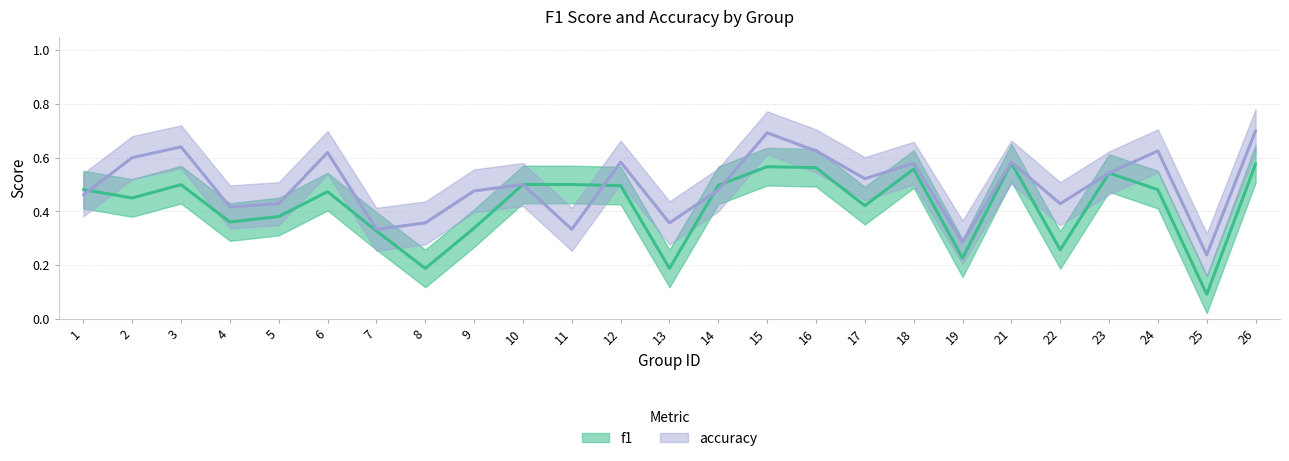

What is the maximum value shown in the chart?

0.7